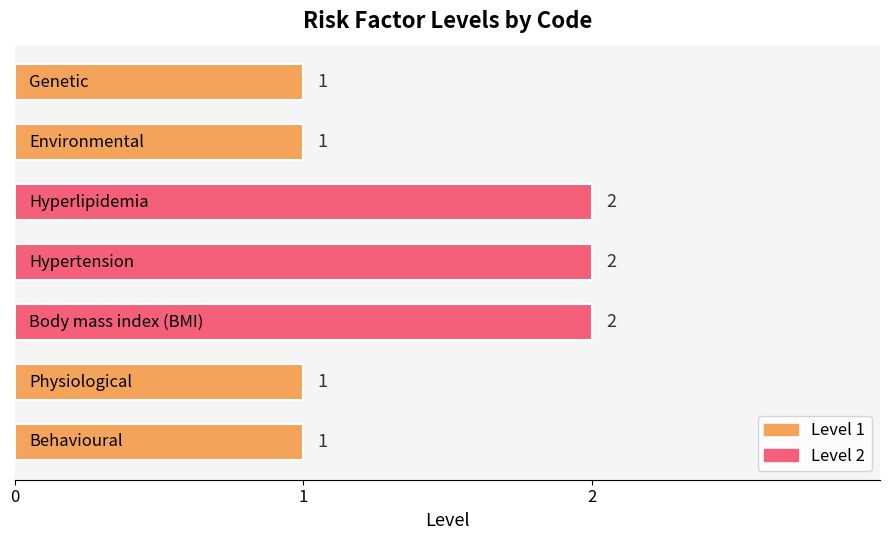

What is the maximum value shown in the chart?

2